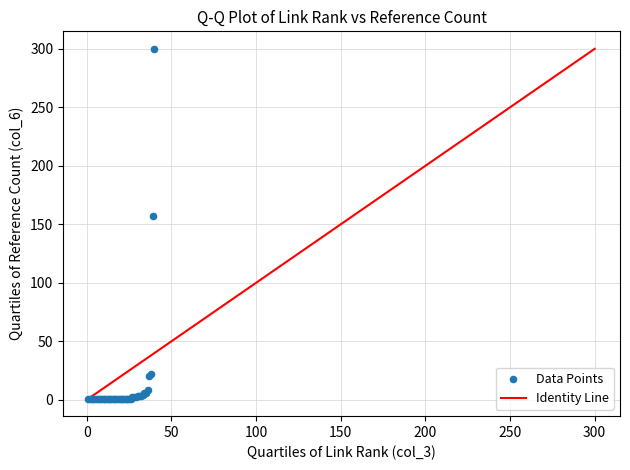

What Y value in the scatter plot is closest to 150?

157